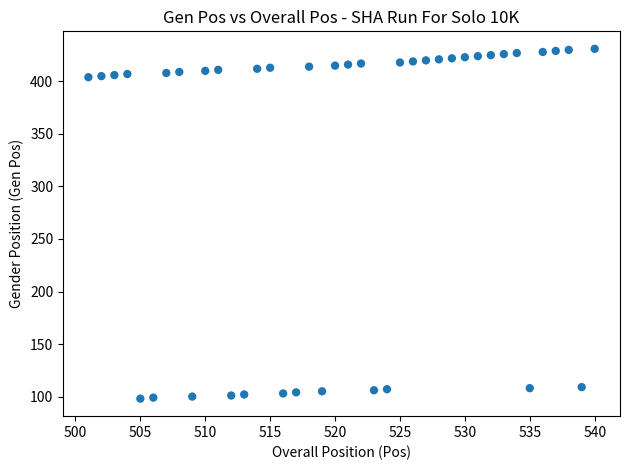

What is the range of Y values (max minus min)?

333